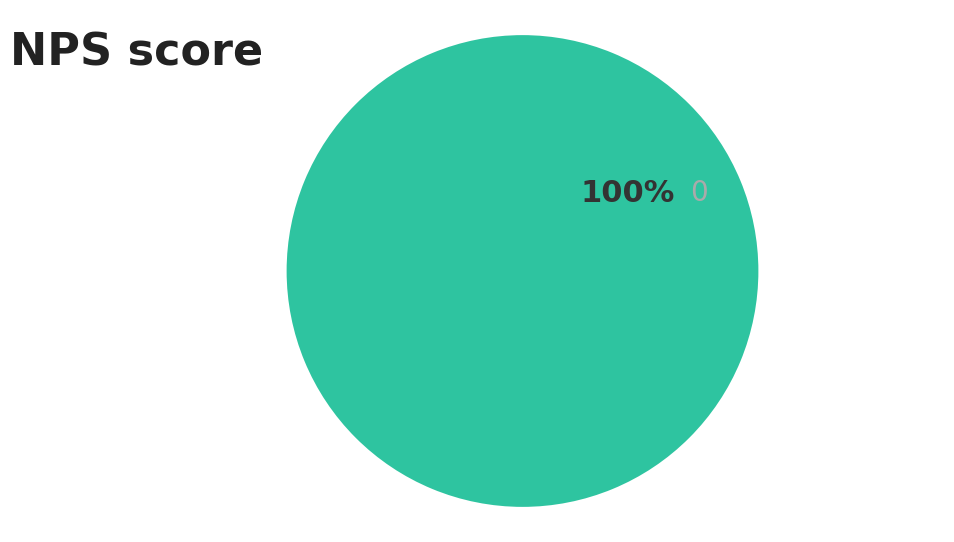

Count the number of slices in the pie.

1